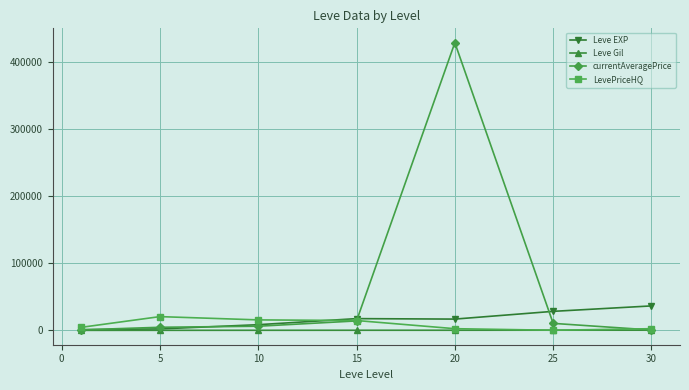

Which series has the largest total across all categories?

currentAveragePrice